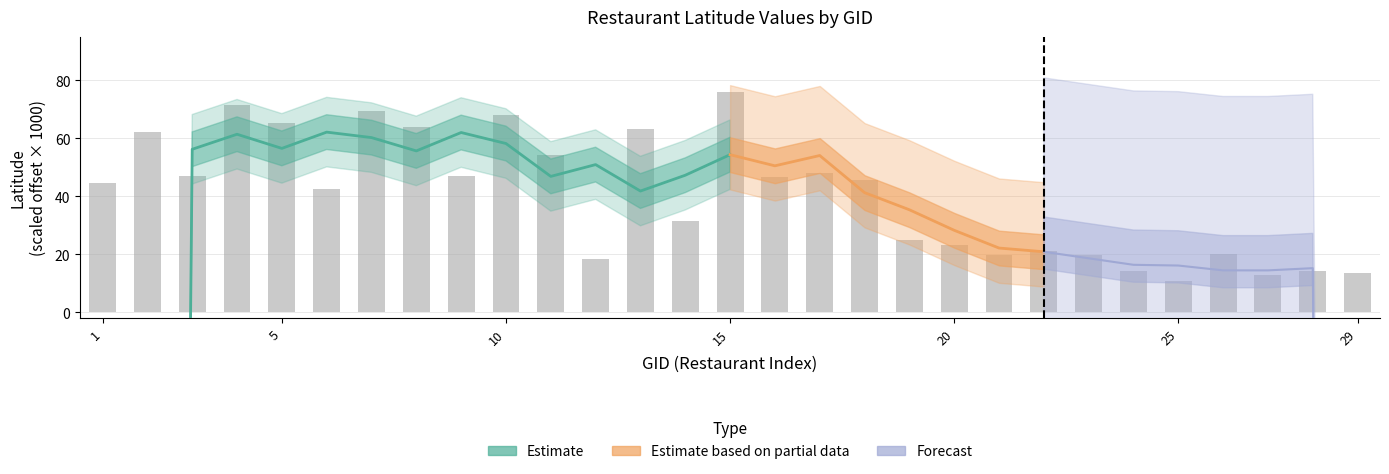

Read the value at 6.

42.5